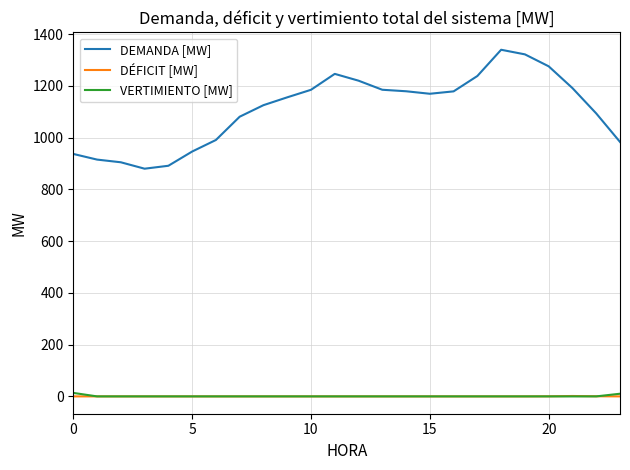

True or false: VERTIMIENTO [MW] and DEMANDA [MW] cross at least once.

False